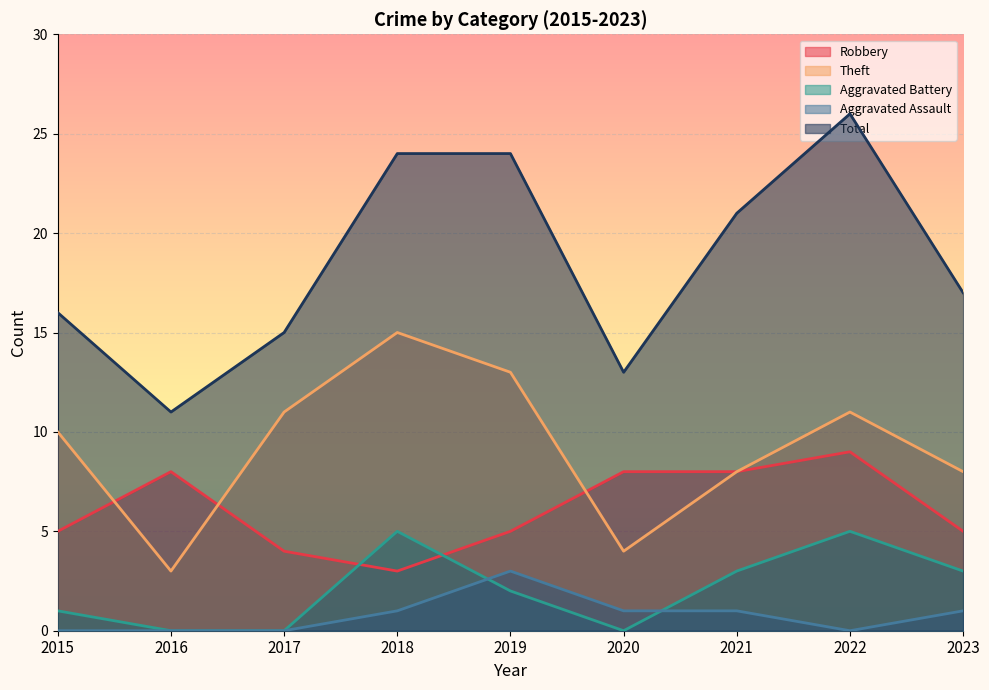

Is it true that Robbery equals 5 at 2015?

True